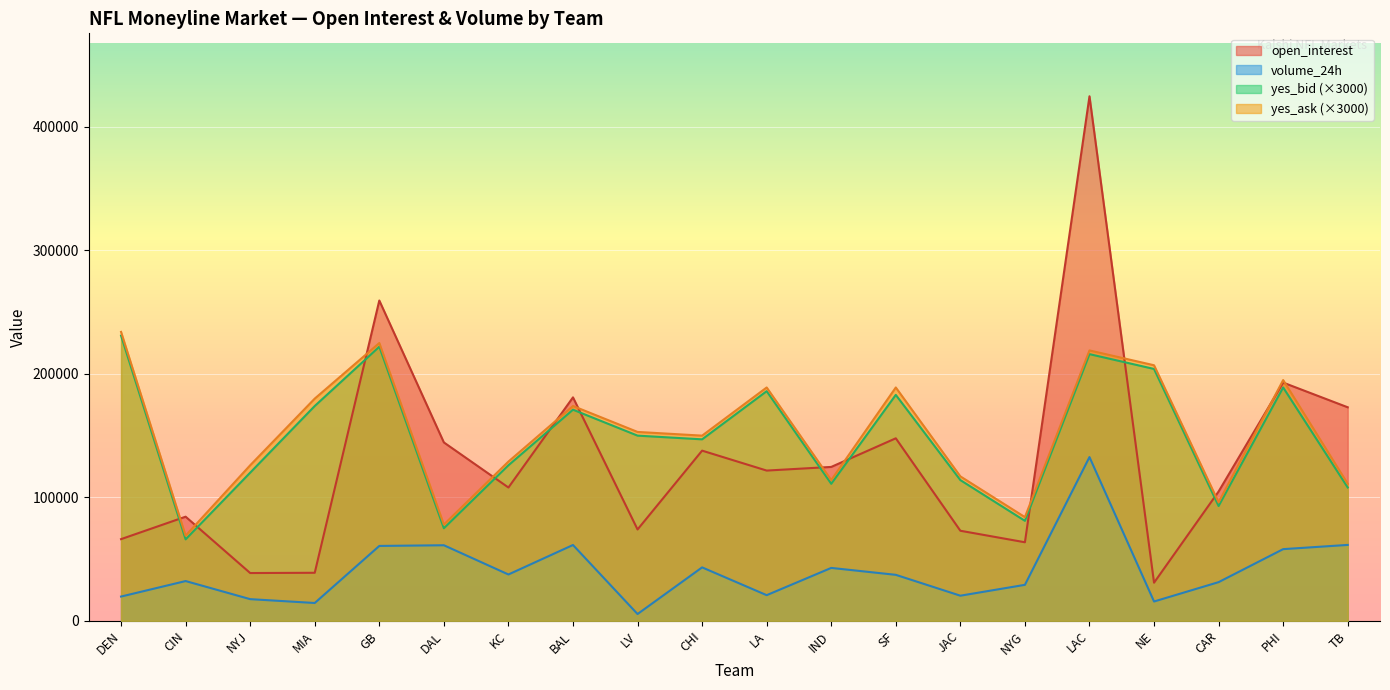

Which label corresponds to the largest value in the chart?

LAC